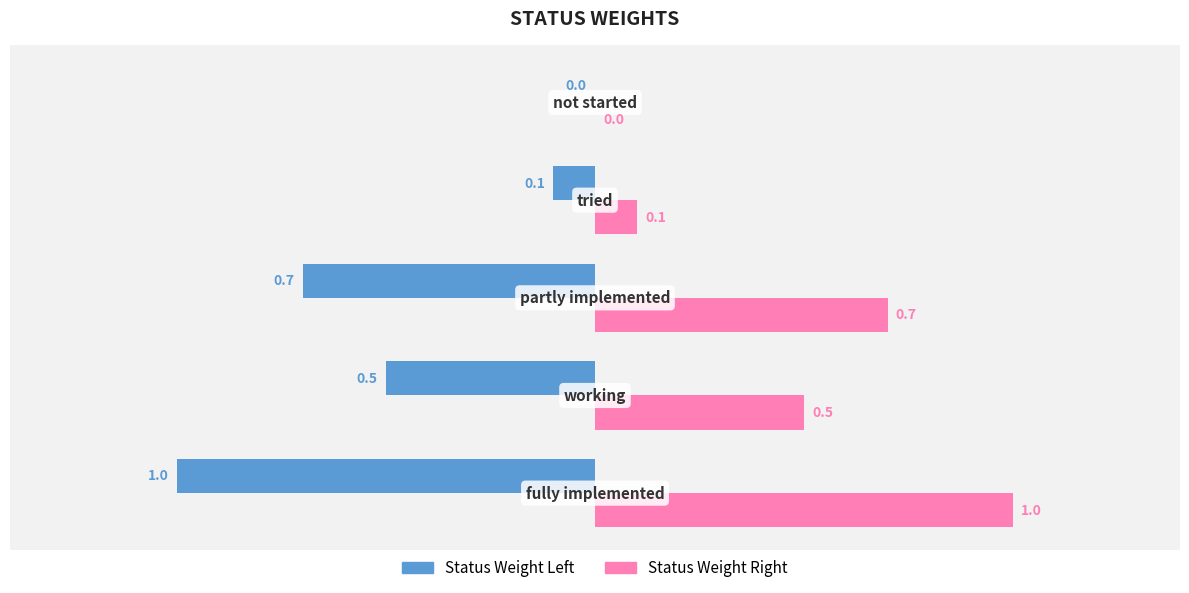

What are all the series names shown in the legend?

Status Weight Left, Status Weight Right